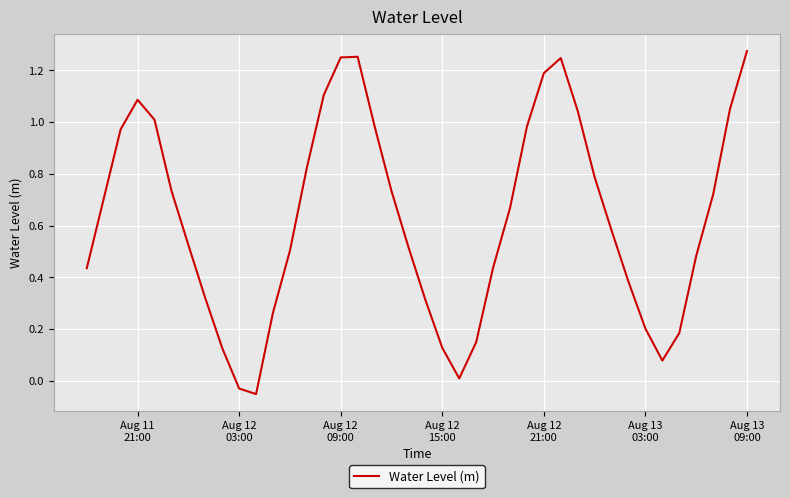

Does the chart have visible grid lines?

Yes